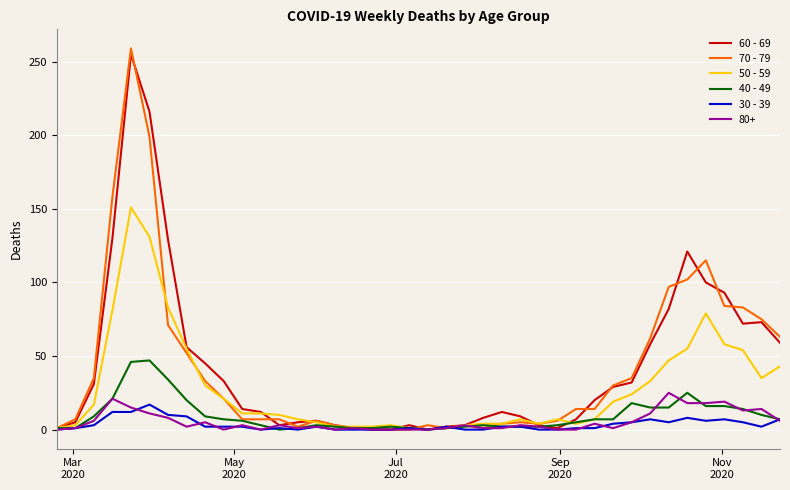

Which series has the largest range (max minus min)?

70 - 79